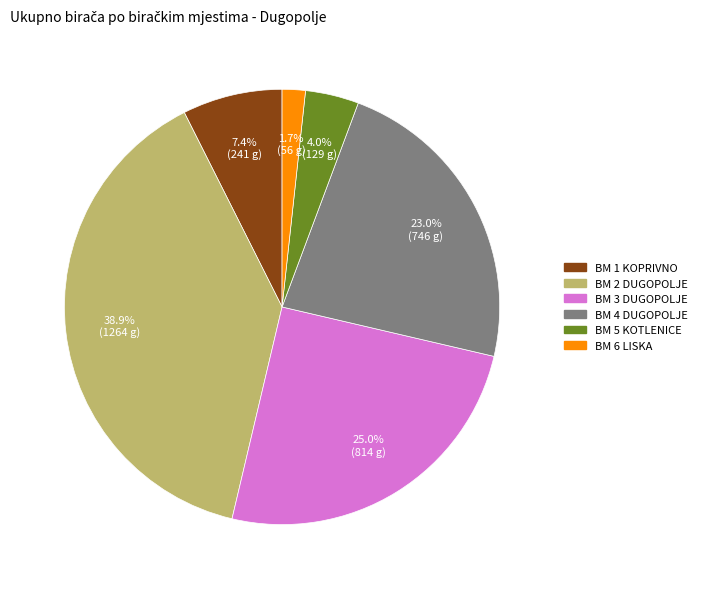

Count the number of slices in the pie.

6